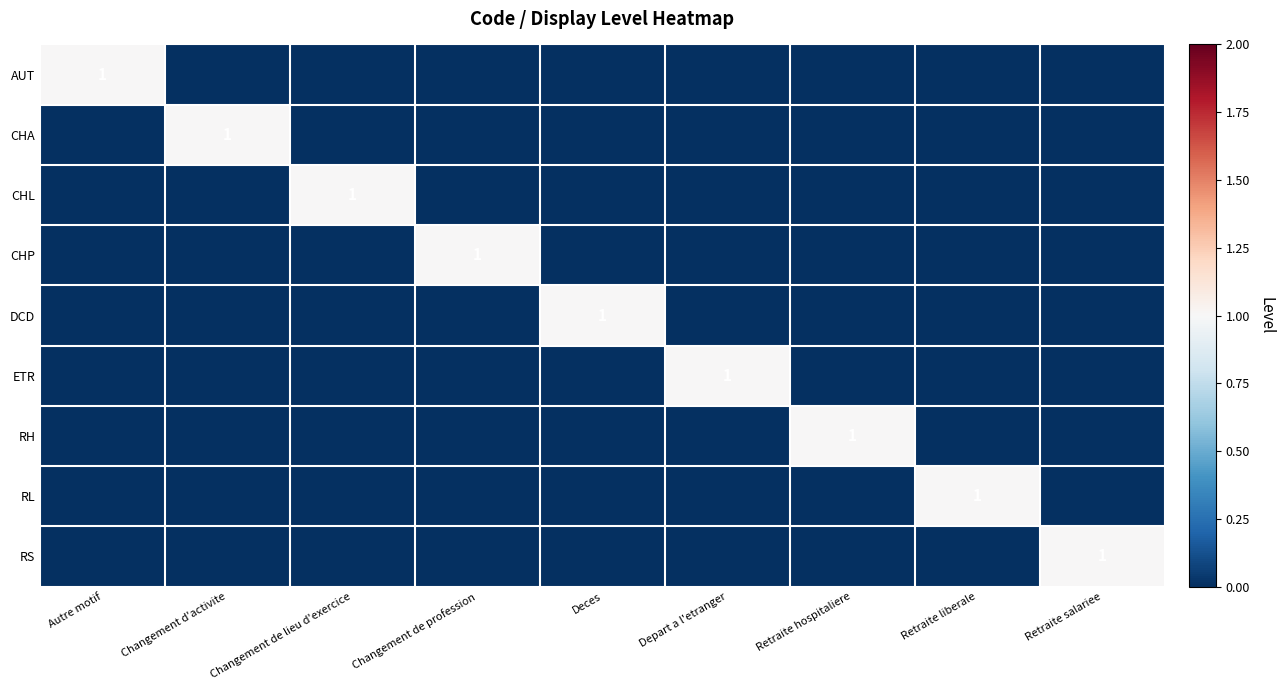

At which category is the sum across all series the highest?

Autre motif